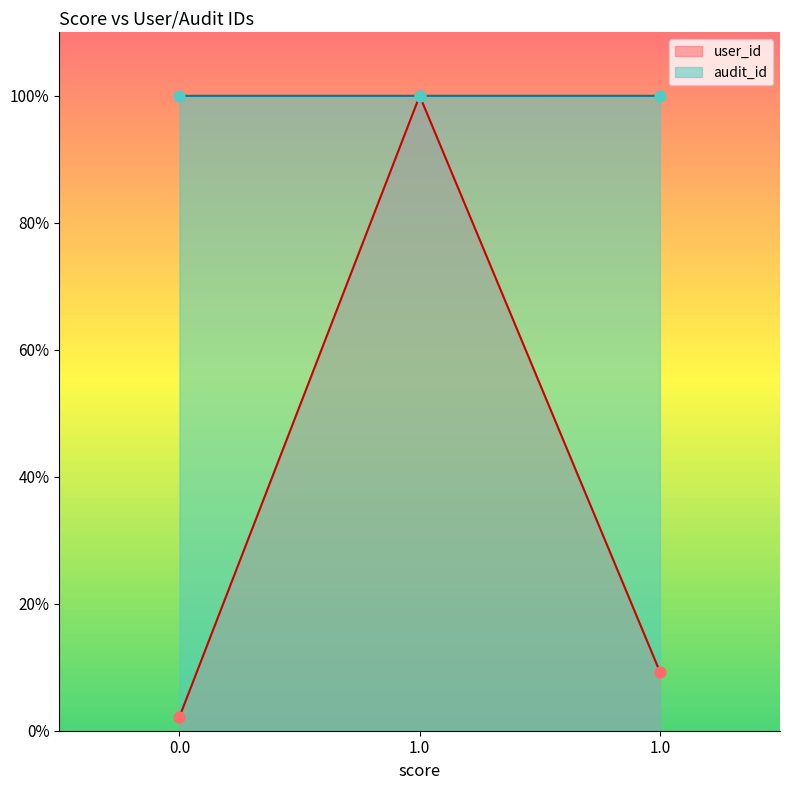

What are all the series names shown in the legend?

user_id, audit_id